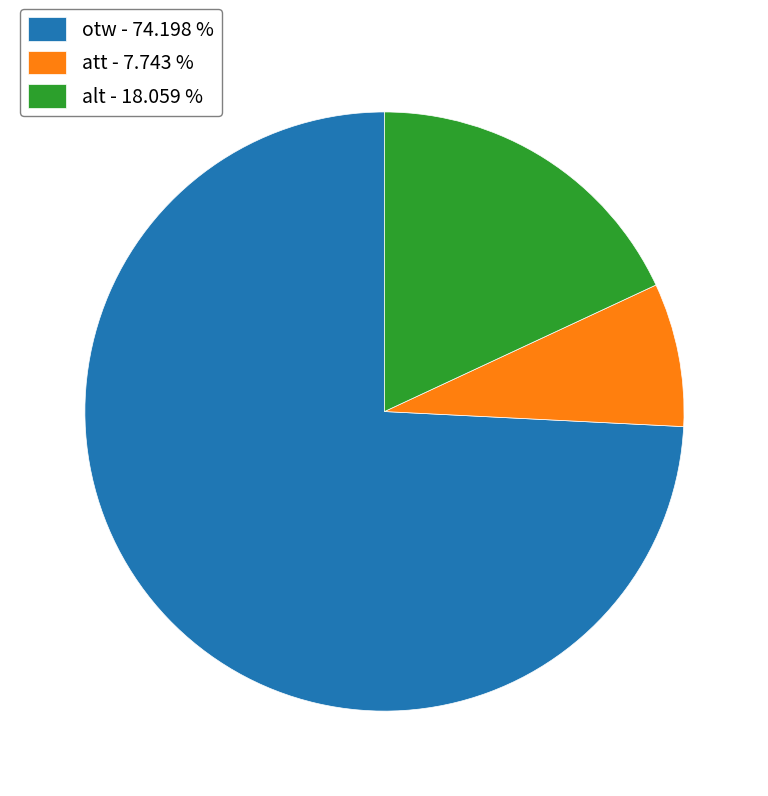

Combined, do alt - 18.059 % and att - 7.743 % account for over 50%?

No